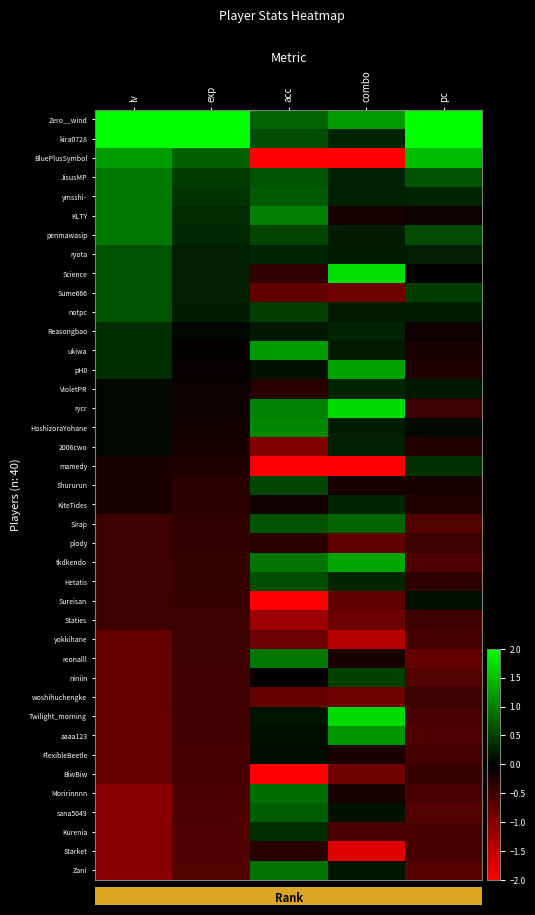

List the series in order of their peak value, highest first.

Zero__wind, kira0728, Science, Twilight_morning, rycr, BluePlusSymbol, tkdkendo, pH0, ukiwa, aaaa123, HoshizoraYohane, KLTY, reonalll, JisusMP, ymsshi-, penmawasip, Zani, Moririnnnn, Sirap, sana5049, ryota, Sume666, notpc, Hetatis, Shururun, niniin, mamedy, Reasongbao, Kurenia, KiteTides, VioletPR, 2006cwo, Sureisan, FlexibleBeetle, Starket, plody, BiwBiw, Staties, woshihuchengke, yokkihane